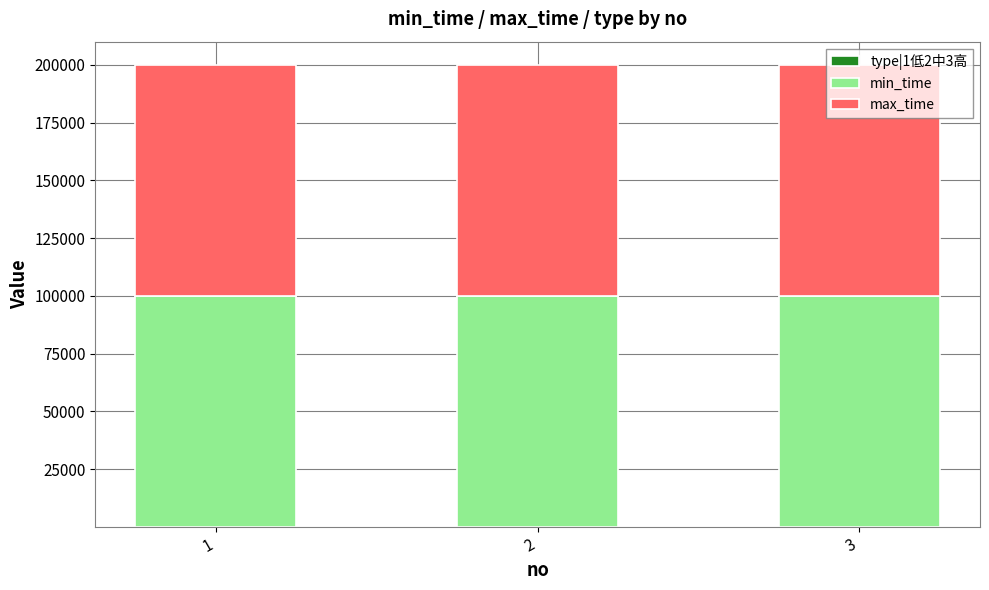

Are the bars horizontal?

No